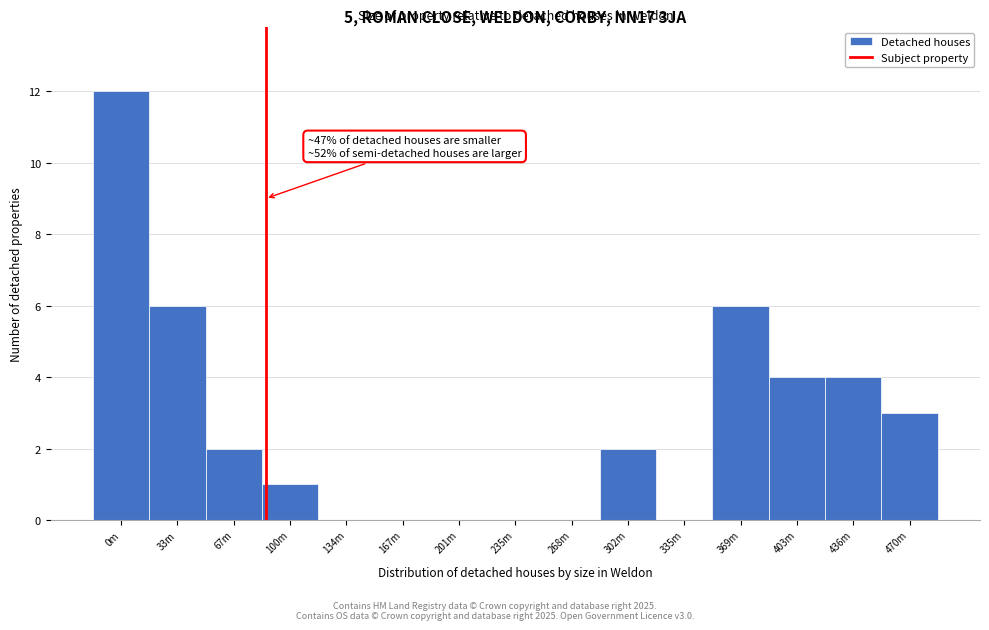

Reading right to left, transcribe all the data shown in this chart.

470m=3	436m=4	403m=4	369m=6	335m=0	302m=2	268m=0	235m=0	201m=0	167m=0	134m=0	100m=1	67m=2	33m=6	0m=12